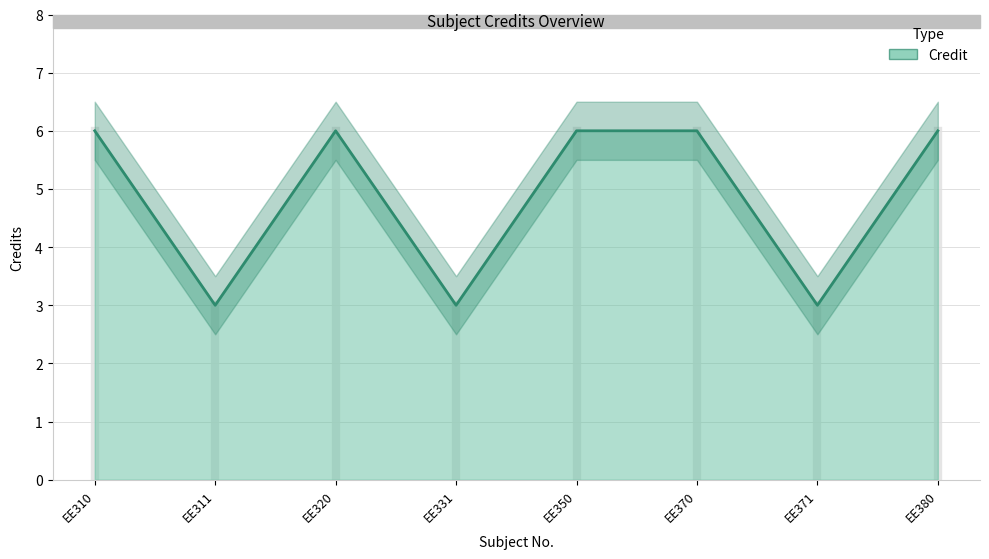

How many values are between 3 and 6?

8